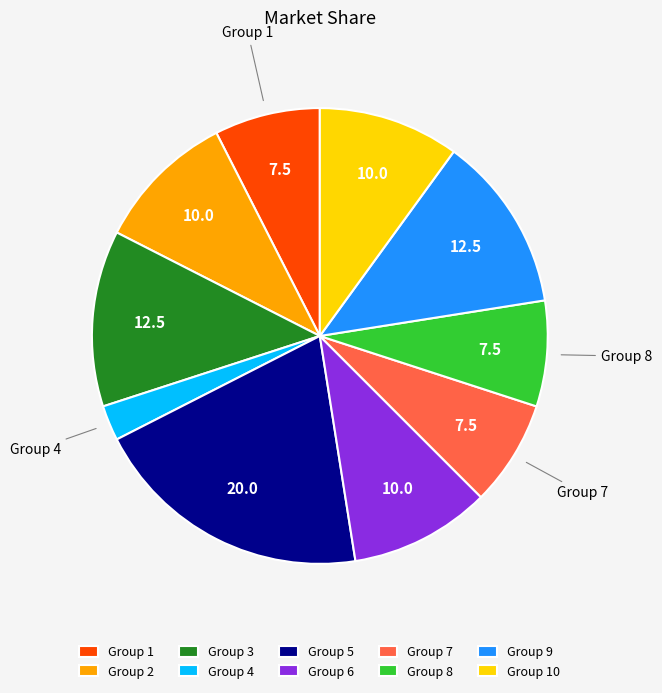

How many segments does this pie chart have?

10